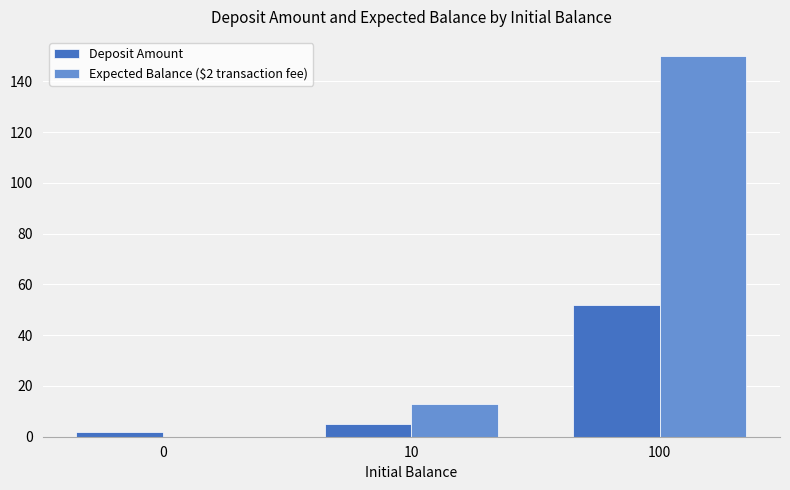

How many categories are shown in the chart?

3